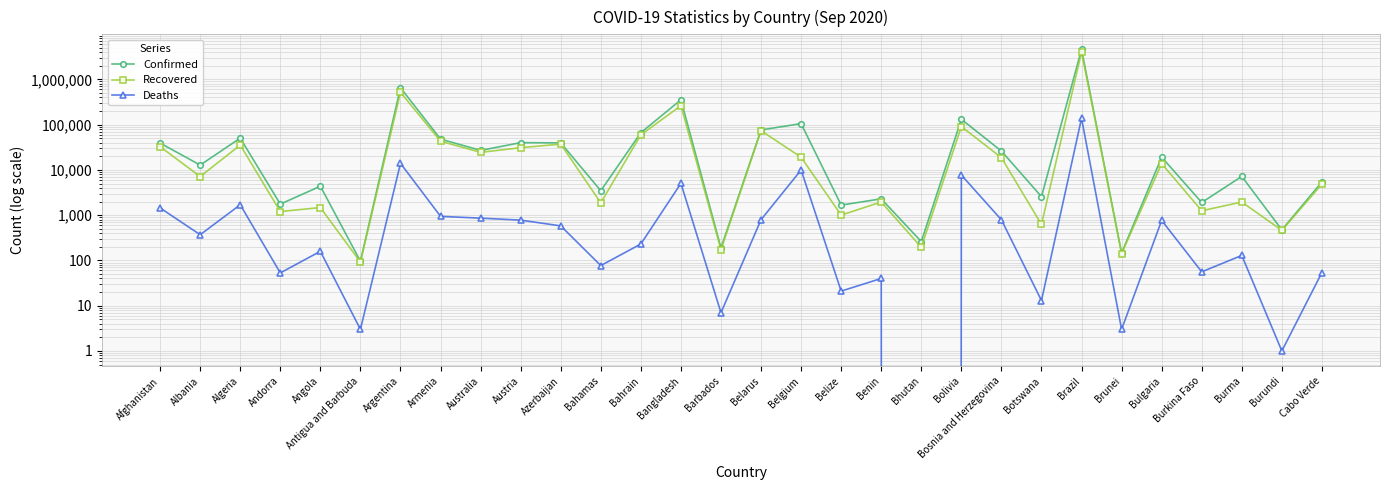

What is the difference between the highest and lowest values at Bangladesh?

348800